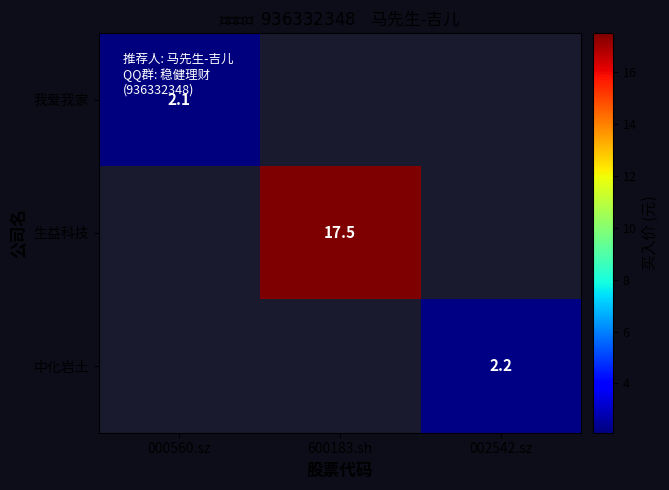

Is it true that 中化岩土 equals 2.2 at 002542.sz?

True